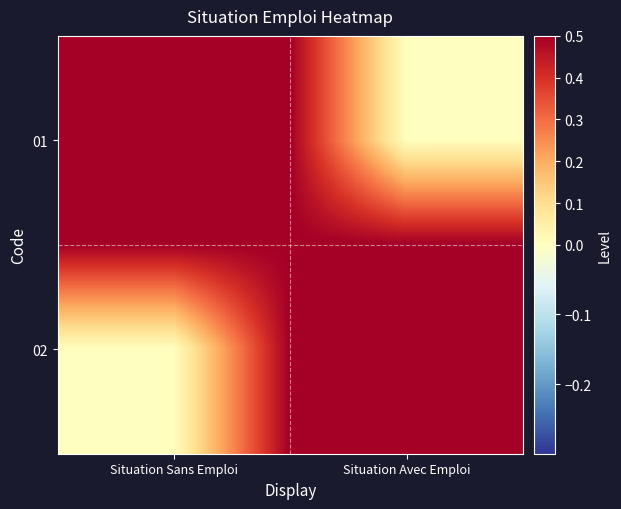

Reading right to left, extract all data points from this chart.

01: Situation Avec Emploi=0	Situation Sans Emploi=1
02: Situation Avec Emploi=1	Situation Sans Emploi=0